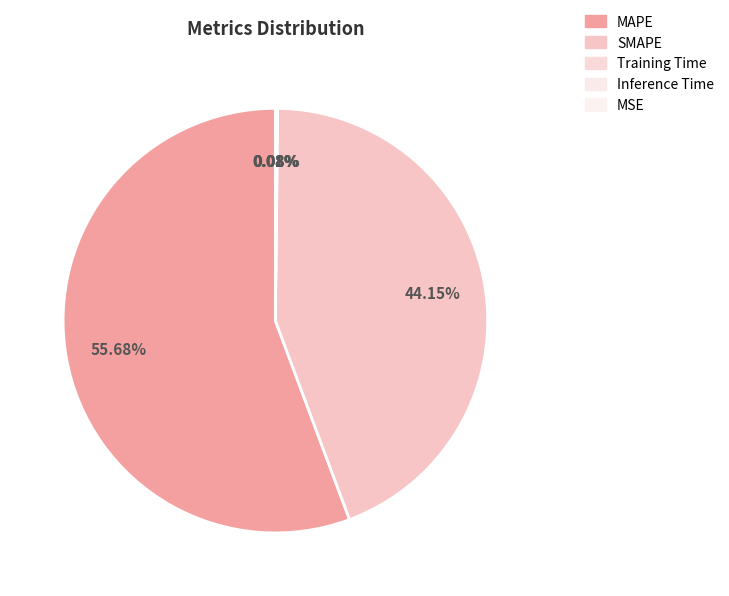

Between MAPE and Training Time, which is larger?

MAPE